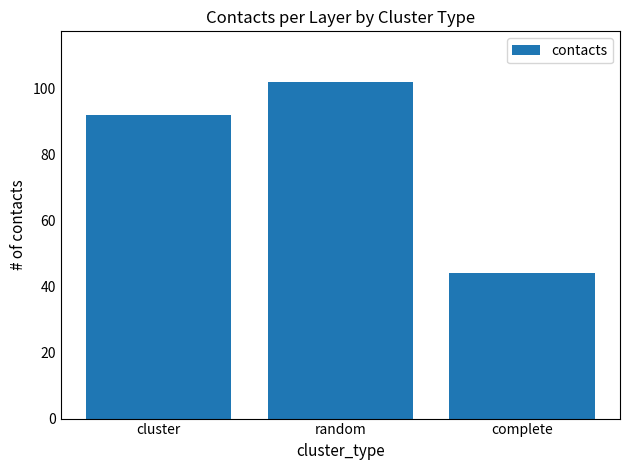

What is the difference between the values at cluster and random?

10